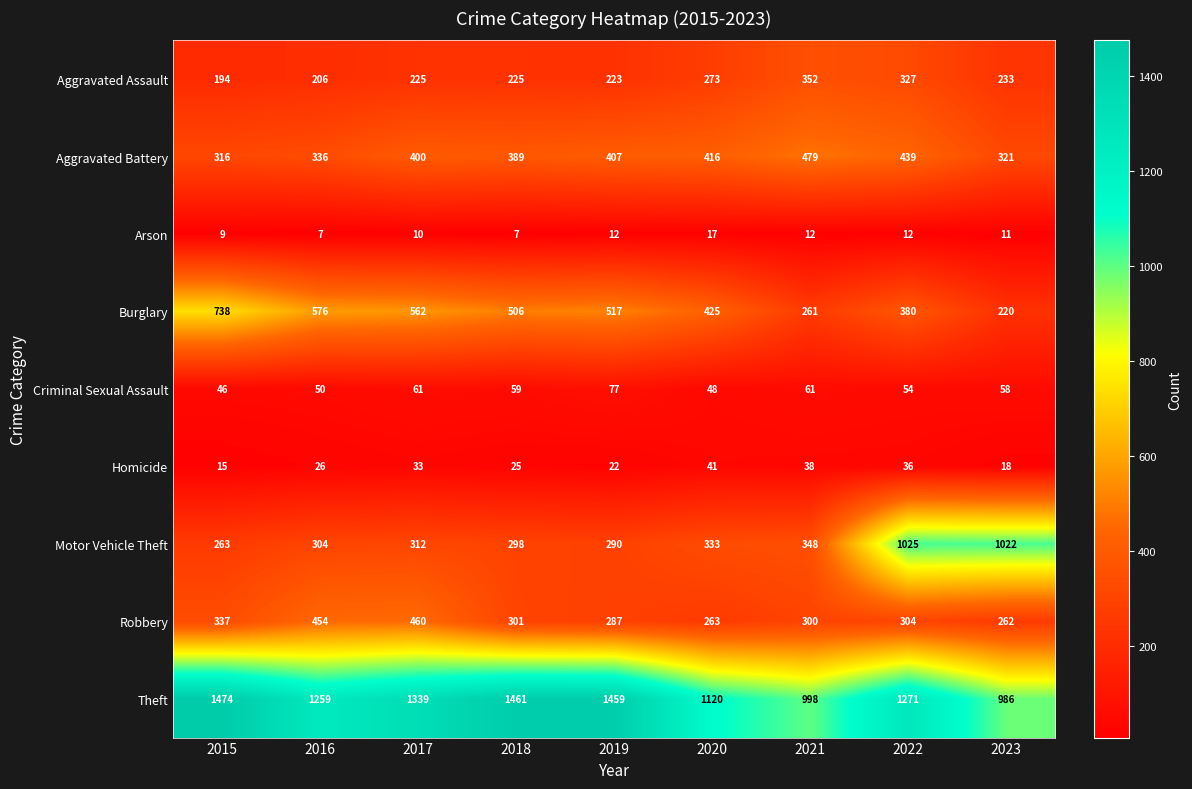

What is the difference between the maximum and second lowest values in the Homicide series?

23